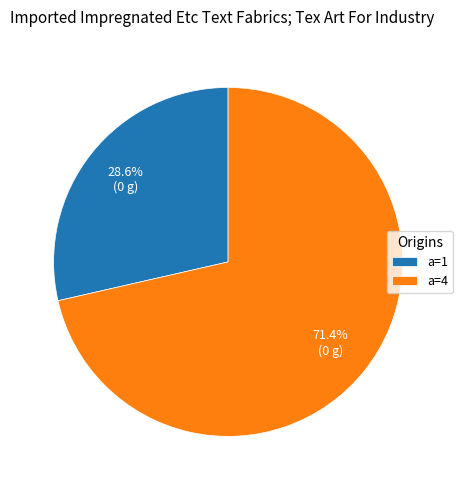

How many segments does this pie chart have?

2